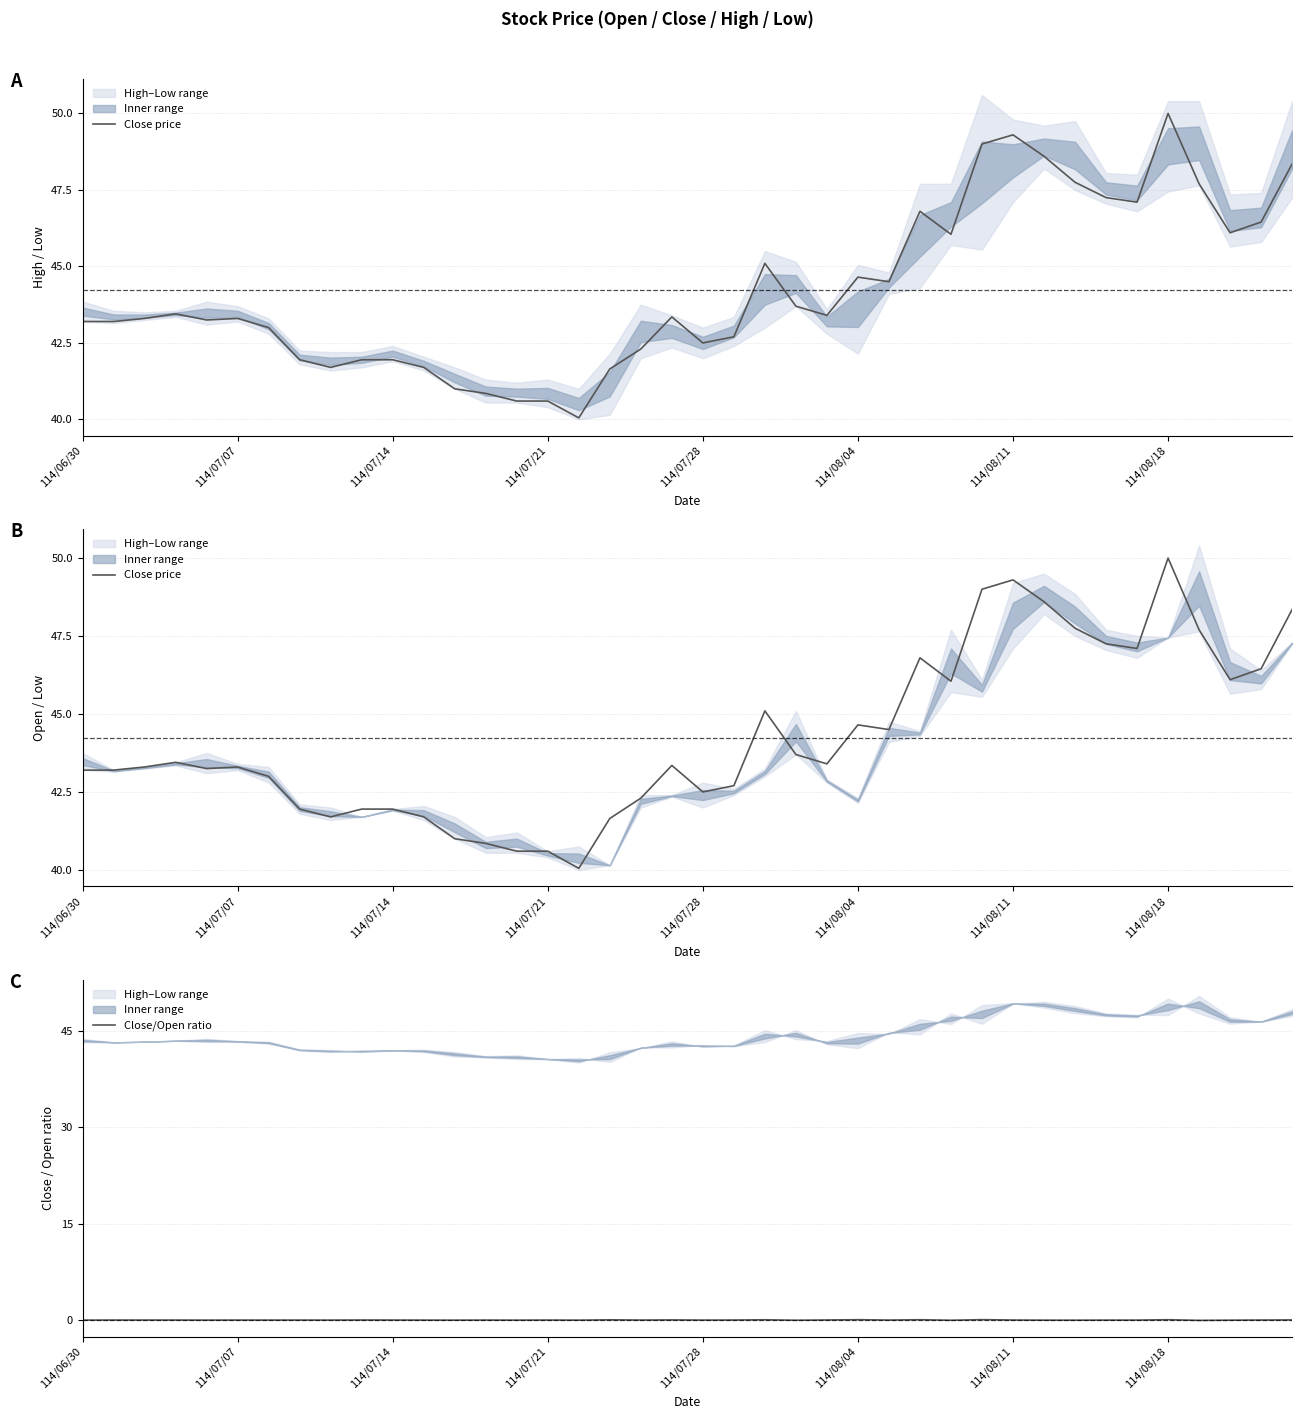

At which category is the sum across all series the highest?

114/08/18